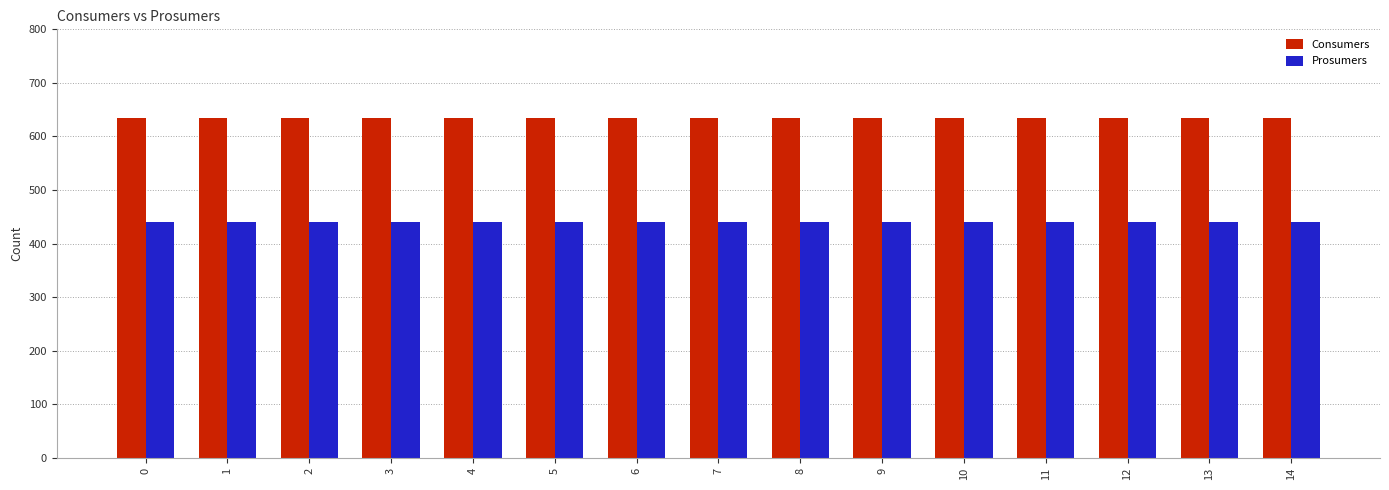

Count the number of categories in the chart.

15